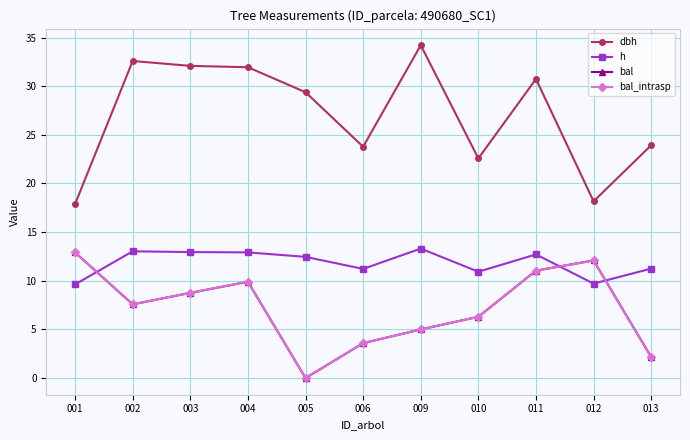

Is this an area chart (filled region under the line)?

No